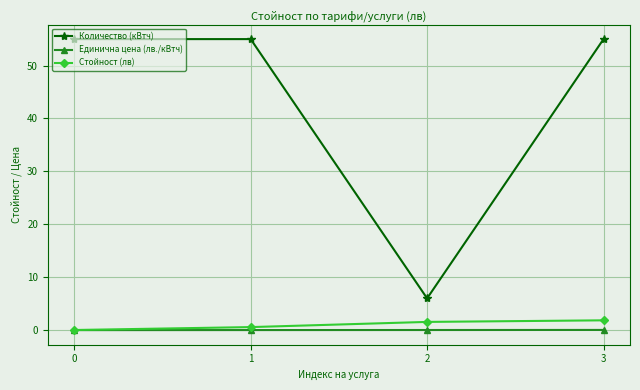

Rank the series by their maximum value, from highest to lowest.

Количество (кВтч), Стойност (лв), Единична цена (лв./кВтч)